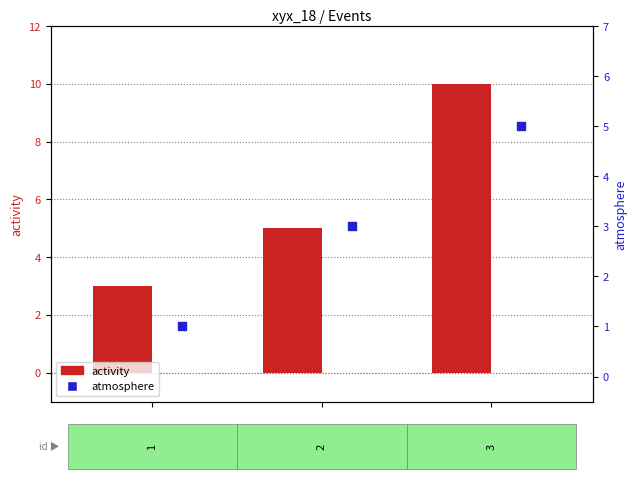

At how many categories does at least one series exceed 4?

2